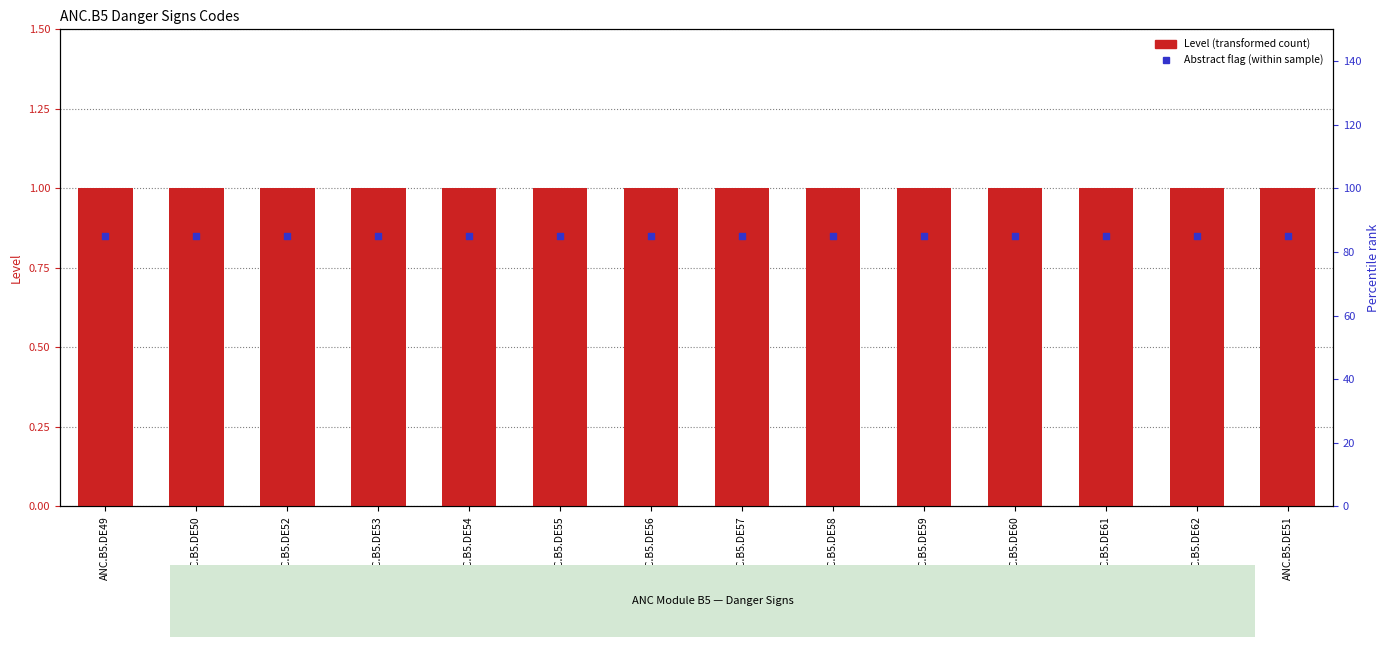

Which series has the largest total across all categories?

Level (transformed count)